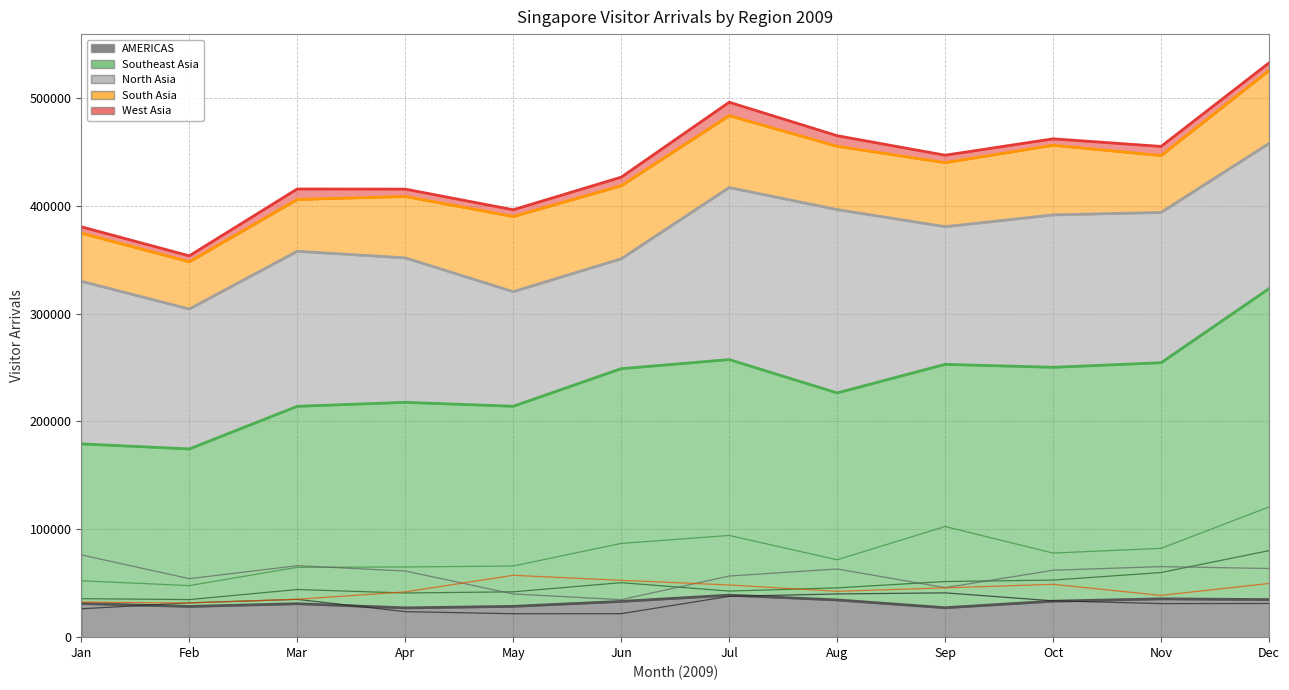

What are all the series names shown in the legend?

AMERICAS, Southeast Asia, North Asia, South Asia, West Asia